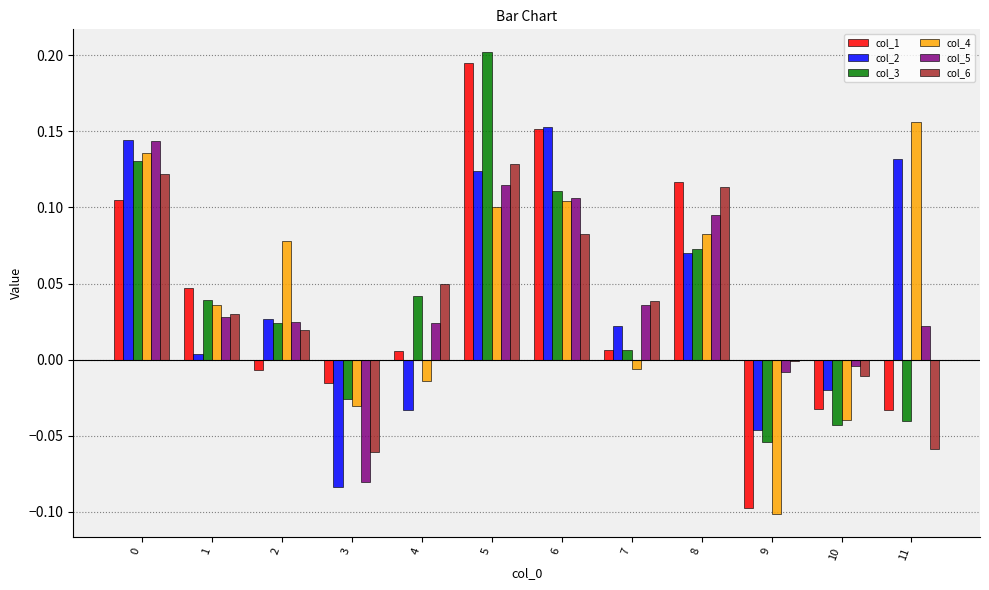

The value of col_5 at 6 is 0.2. True or false?

False